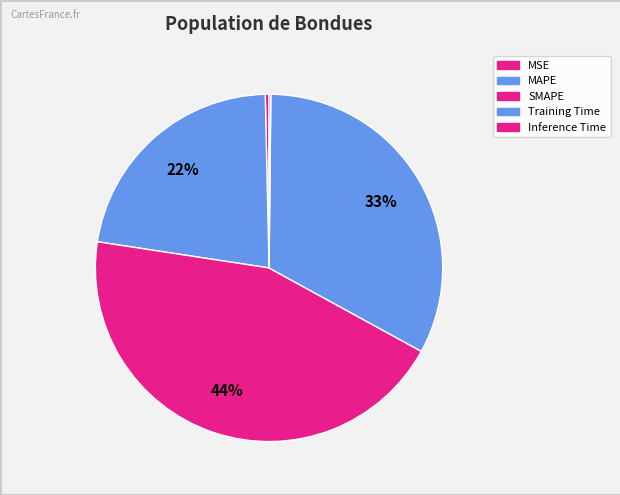

To the nearest percent, what is the average slice percentage?

20%